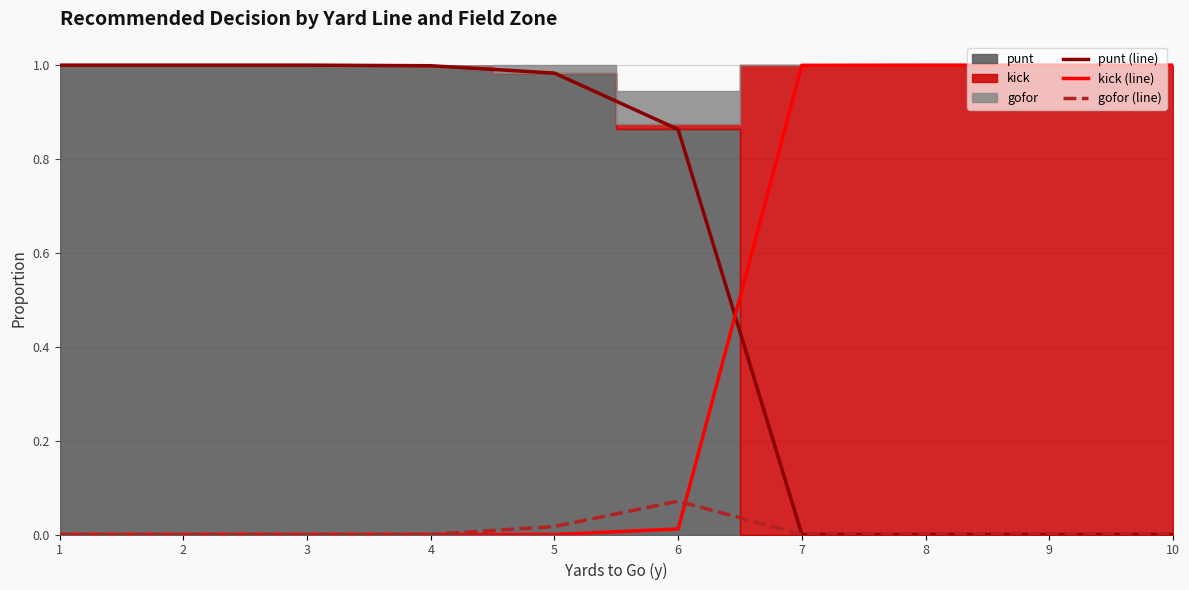

True or false: kick (line) has more than 0 interior local peaks.

False